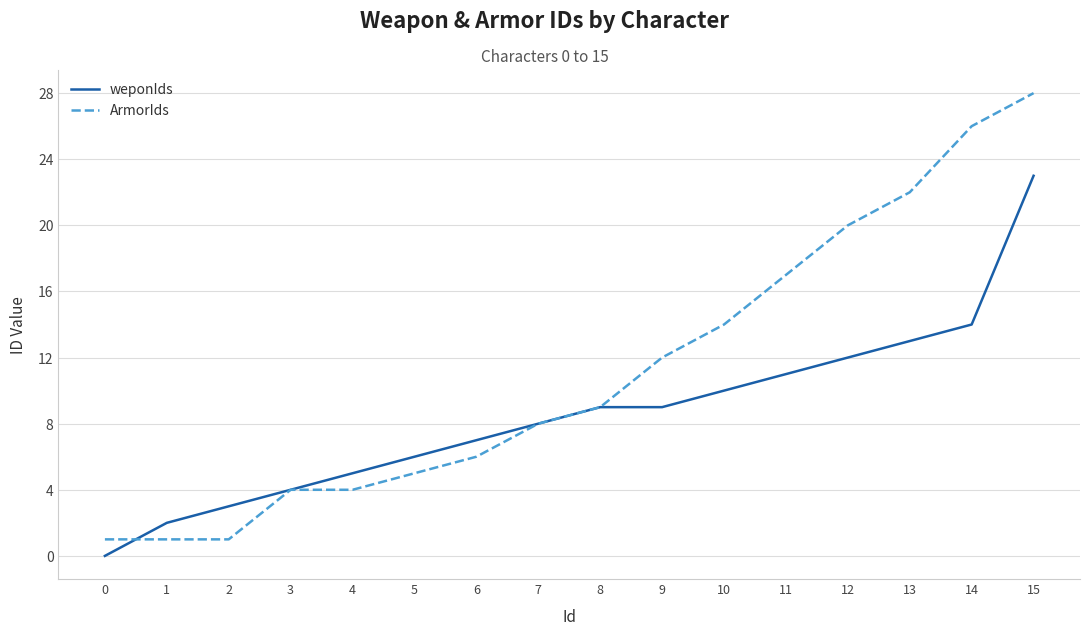

The weponIds series shows 9 at 8. True or false?

True